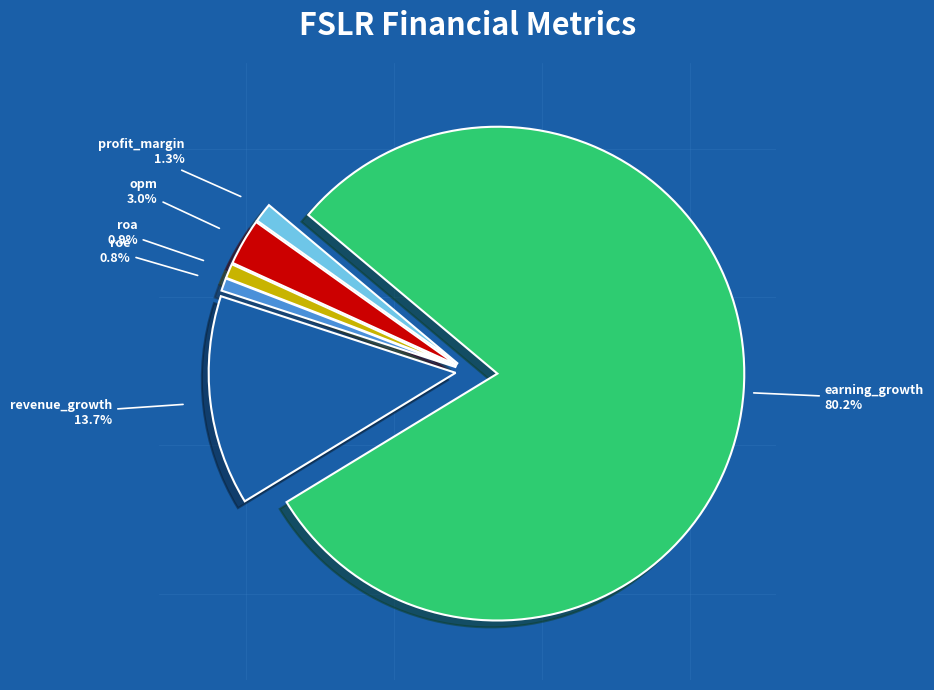

Which category has the biggest portion of the pie?

earning_growth